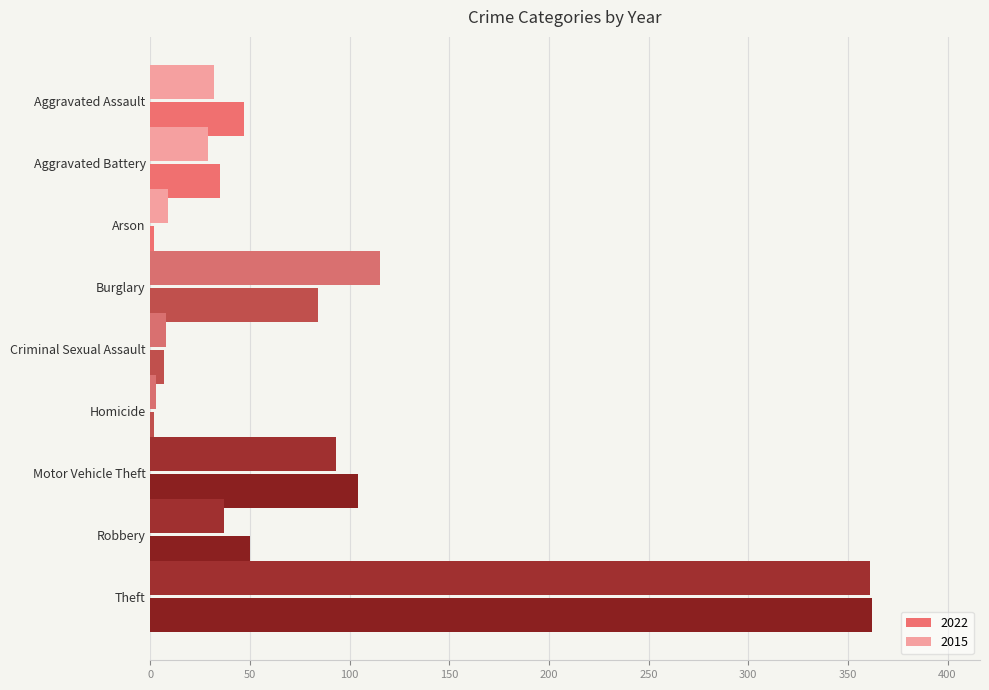

Which category has the highest value in the 2022 series?

Theft